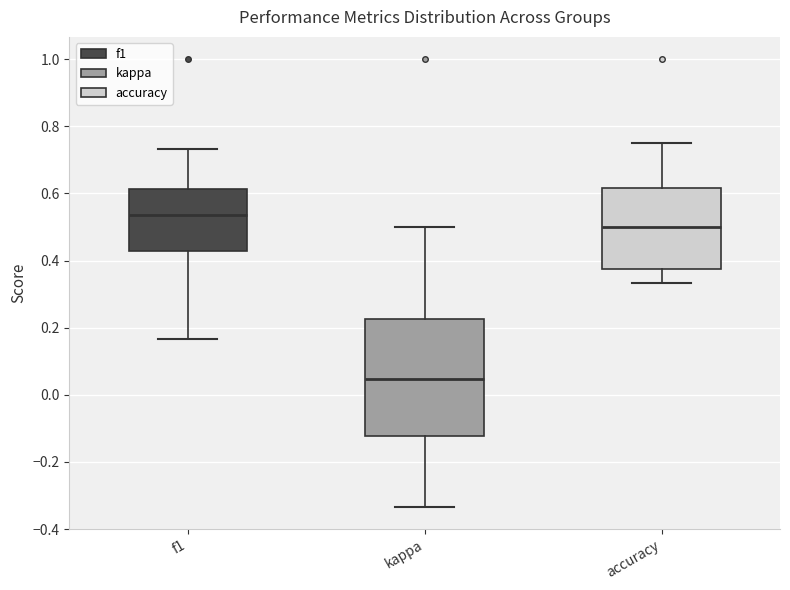

Where does the upper whisker of the box for f1 end on the y-axis? The values are not printed on the chart, so give them approximately, as read against the axis.

0.74